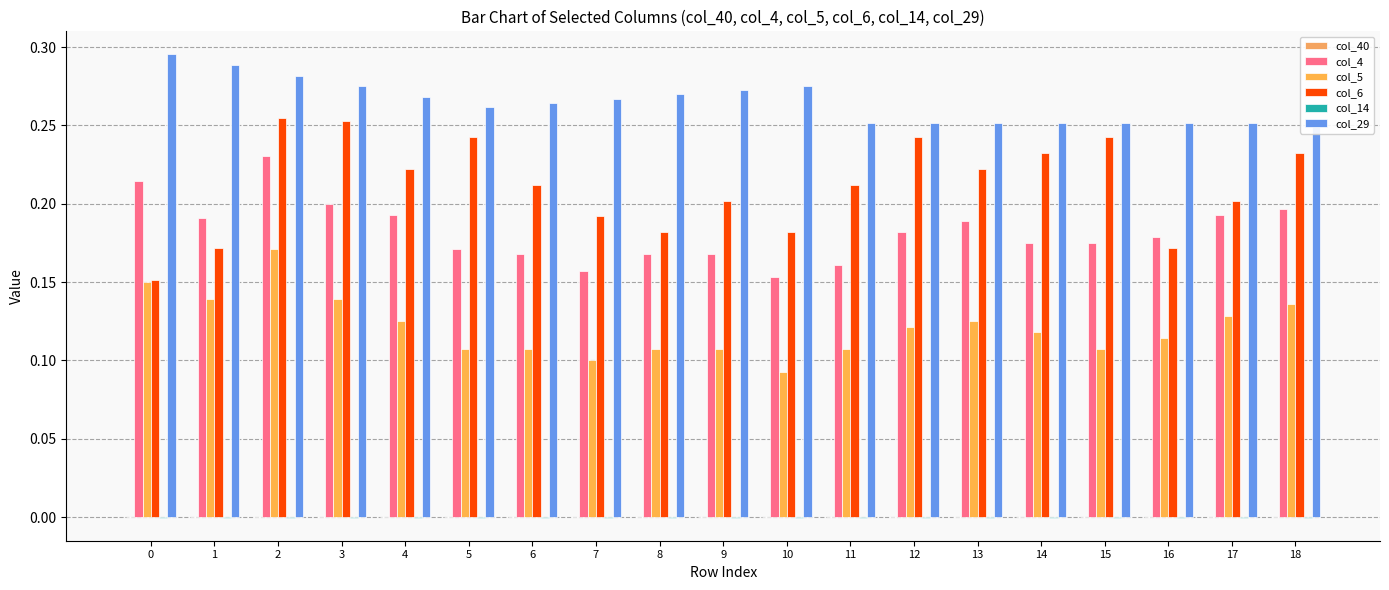

Is it true that col_6 equals 0.4 at 3?

False